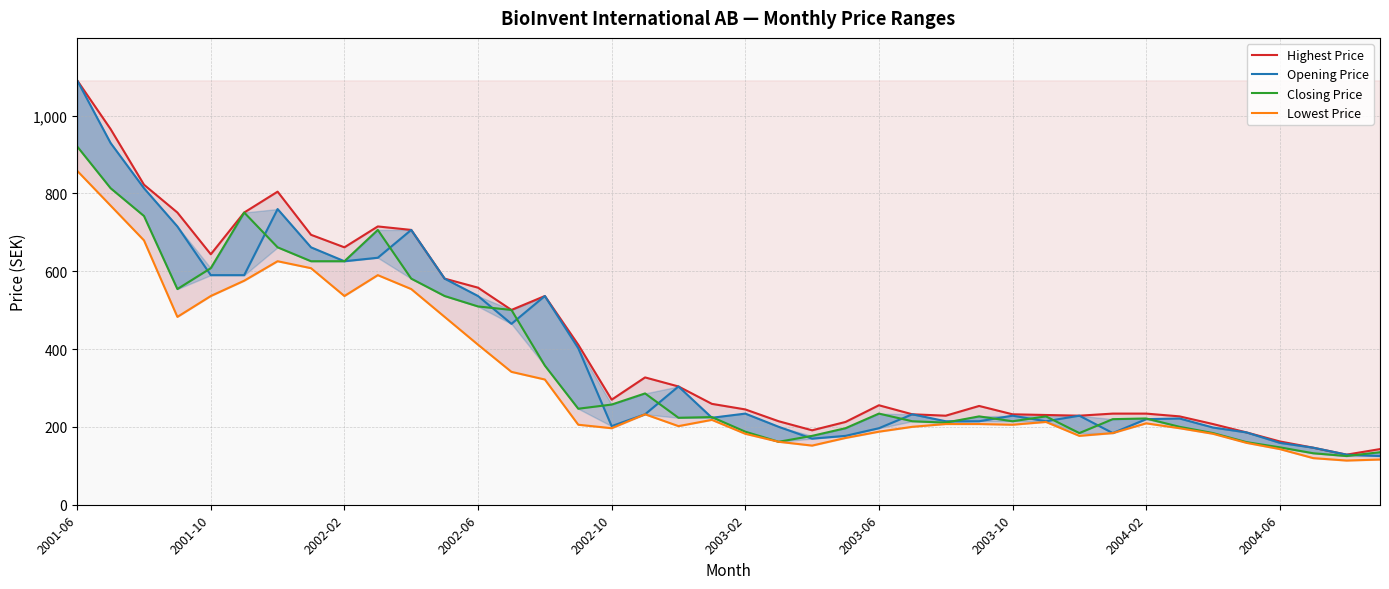

Which category has the highest value across all series?

2001-06